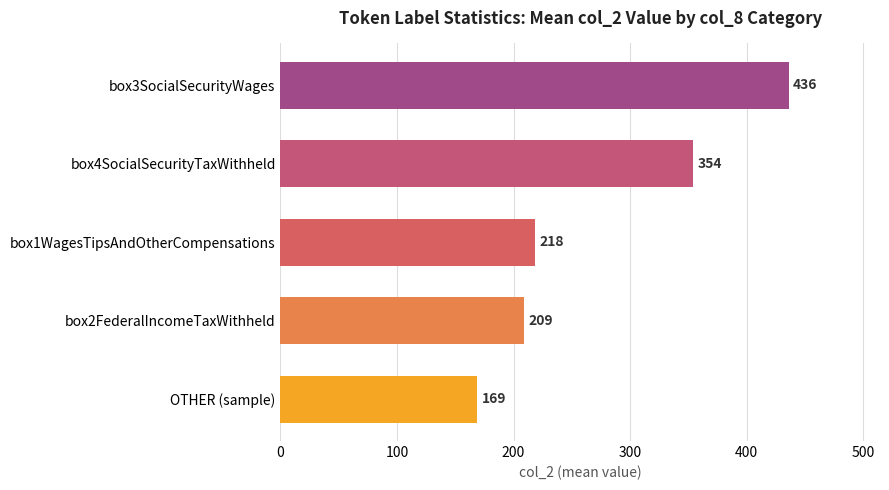

What is the difference between the second highest and second lowest values?

145